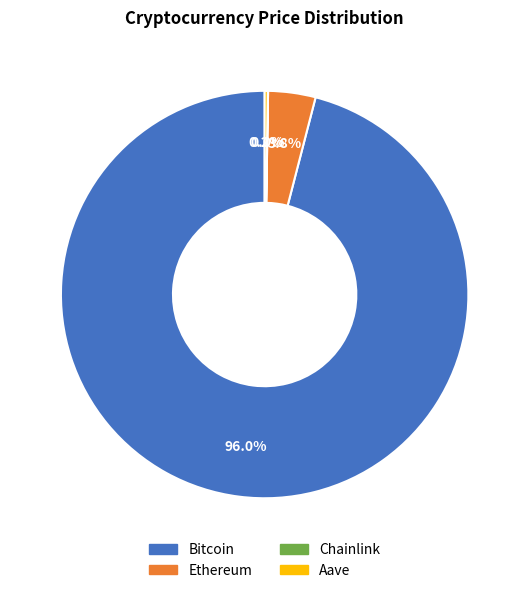

To the nearest percent, what is the difference between the largest and smallest slice percentages?

96%